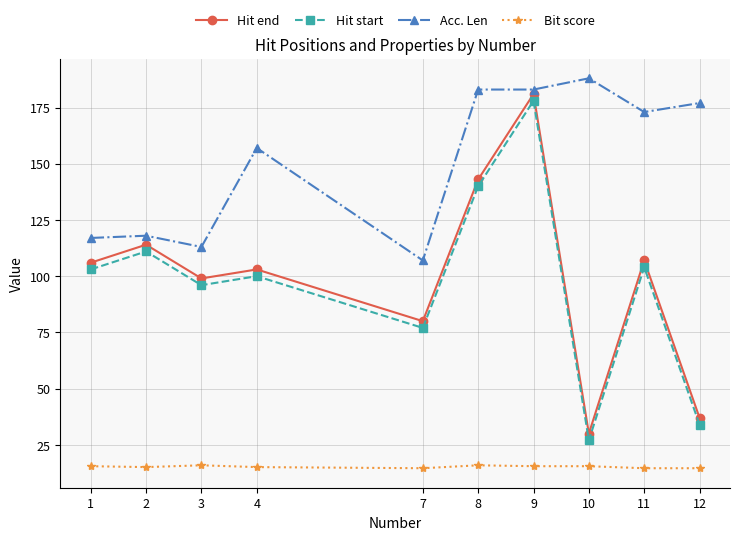

Which series has the largest total across all categories?

Acc. Len